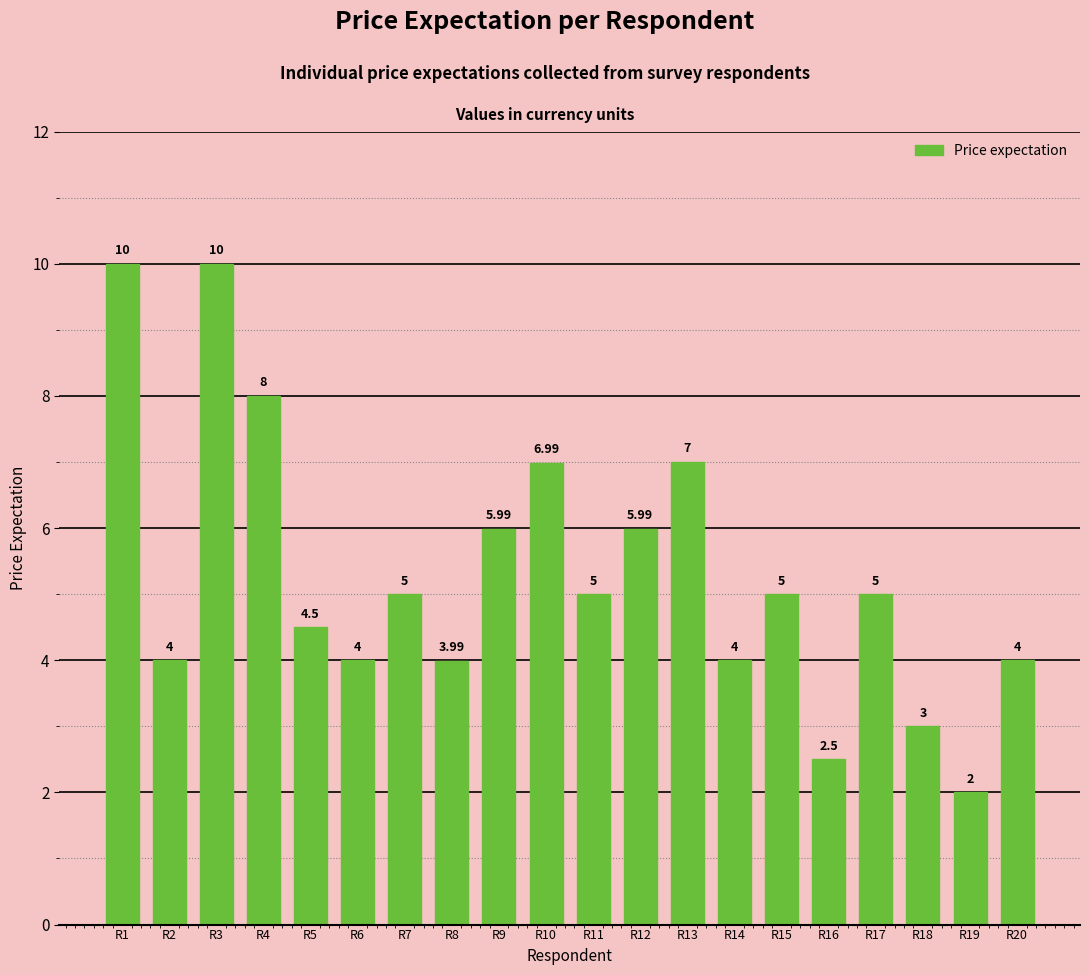

How many series are shown in this chart?

1